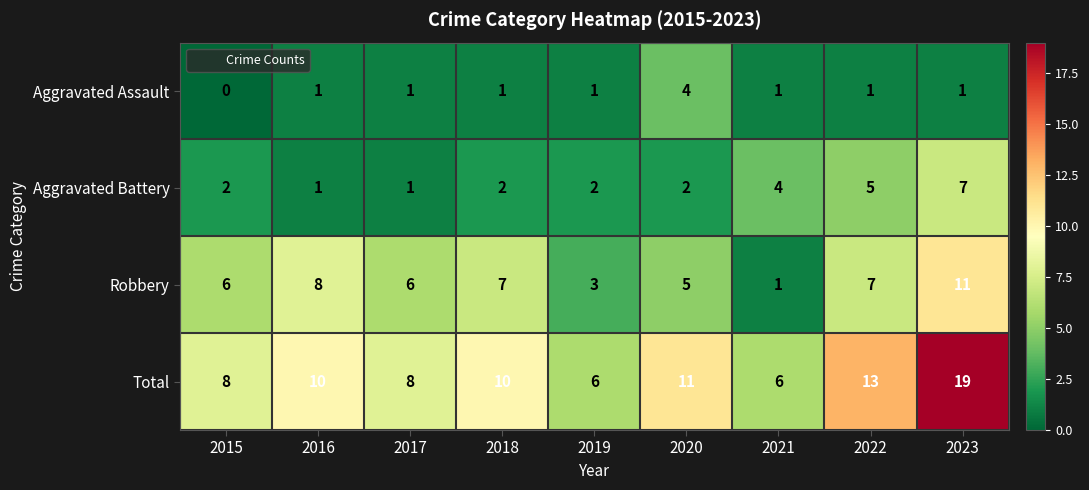

Which series has the largest total across all categories?

Total